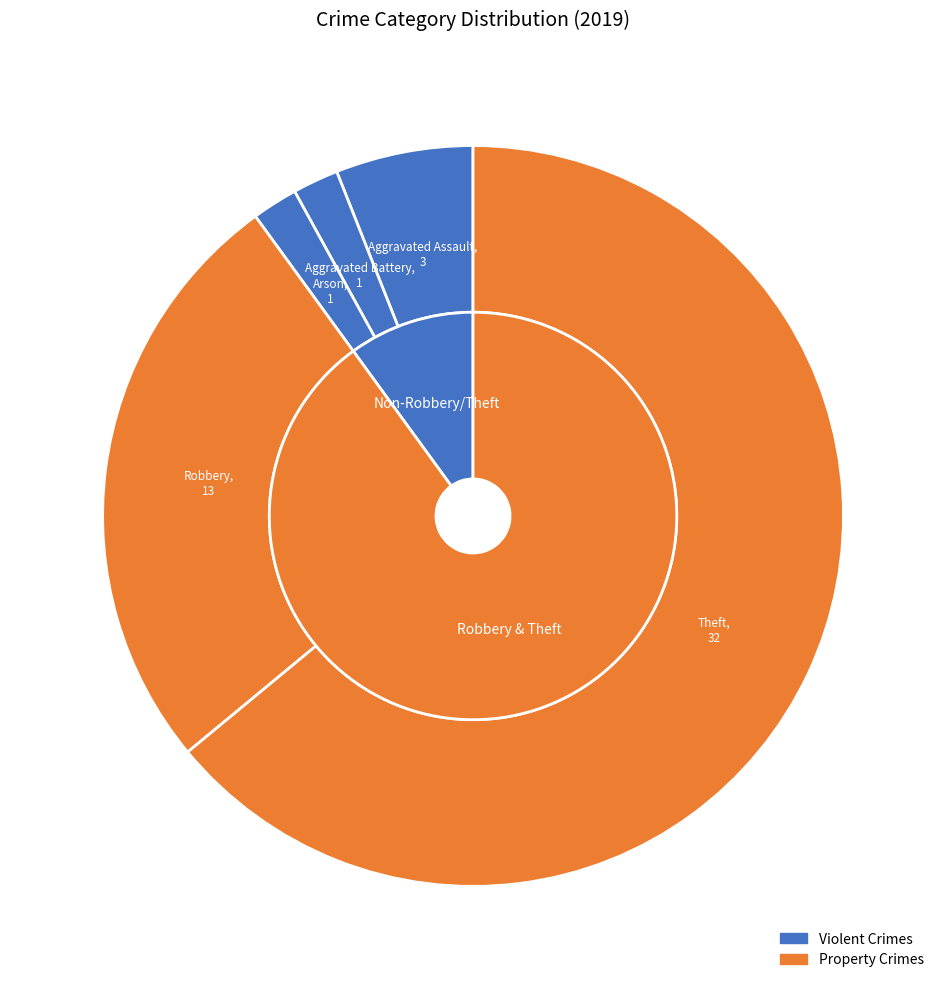

Which slice is the smallest?

Aggravated Battery